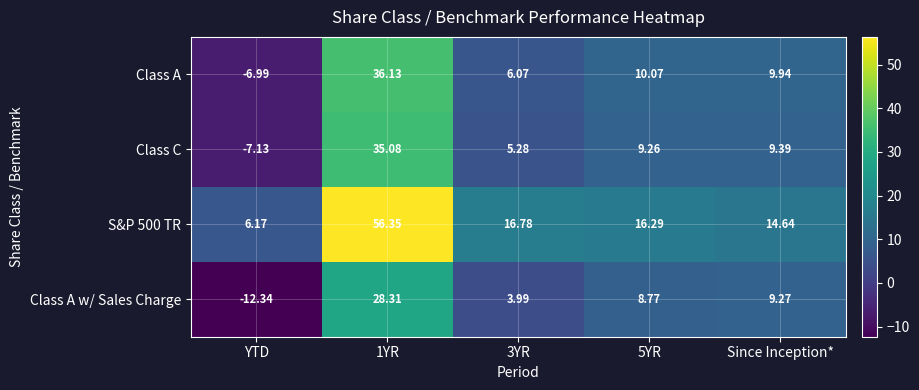

Which category has the lowest value across all series?

YTD